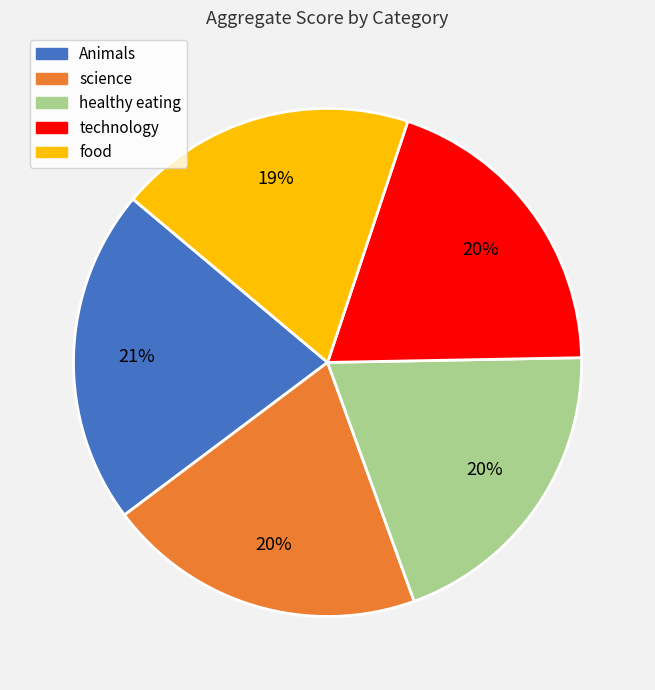

Is it true that Animals is 21% of the pie?

True